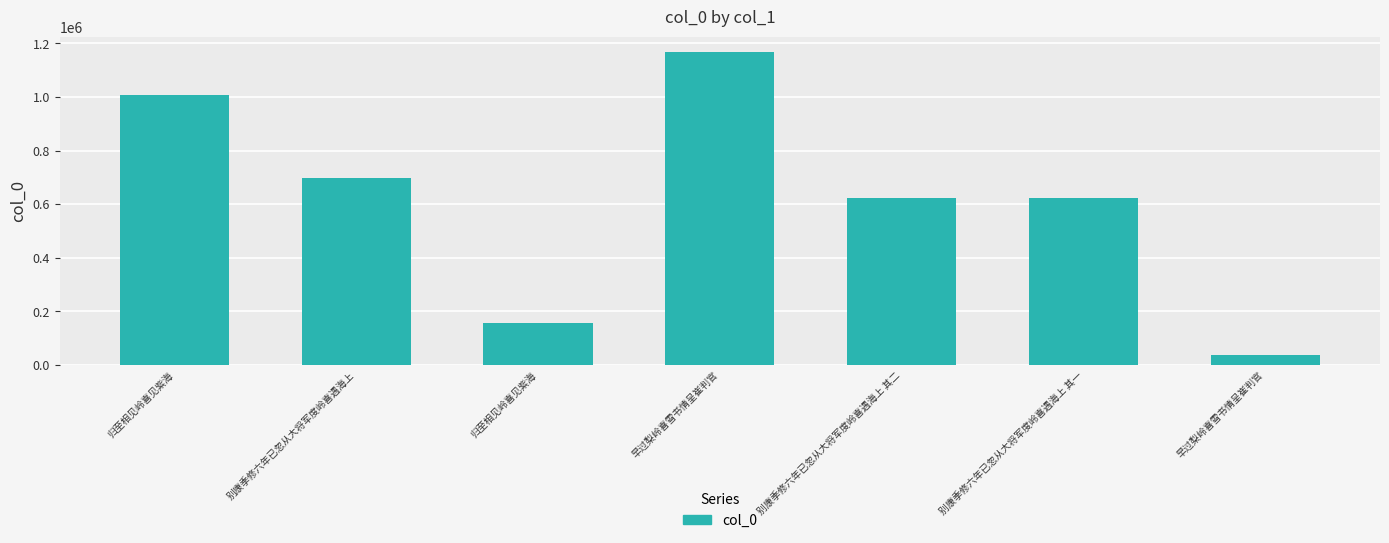

Rank the categories by value from highest to lowest.

早过梨岭喜雪书情呈崔判官, 归至相见岭喜见紫海, 别康季修六年已忽从大将军度岭喜遇海上, 别康季修六年已忽从大将军度岭喜遇海上 其二, 别康季修六年已忽从大将军度岭喜遇海上 其一, 归至相见岭喜见紫海, 早过梨岭喜雪书情呈崔判官